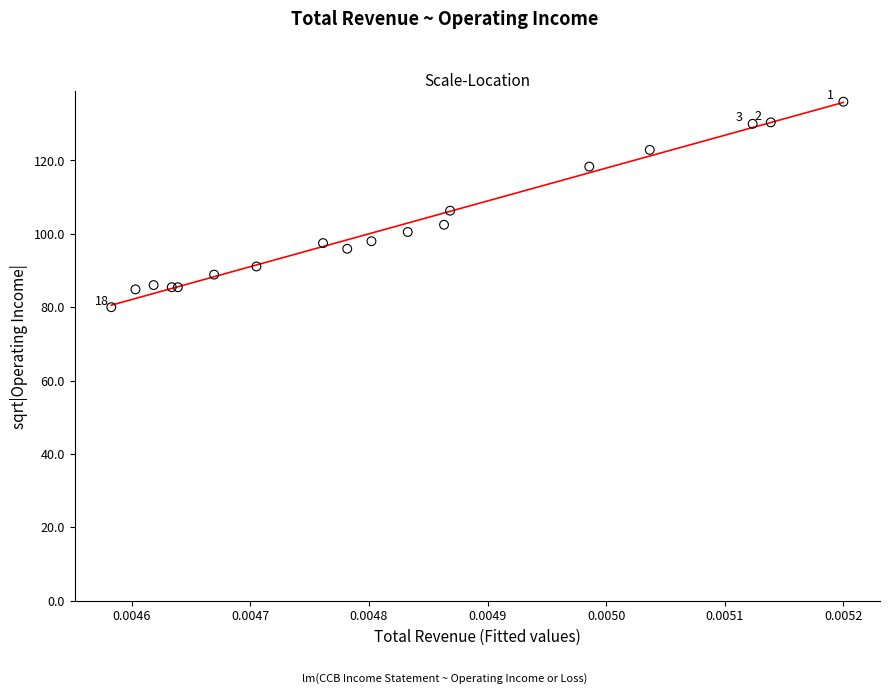

What Y value in the scatter plot is closest to 108?

106.3